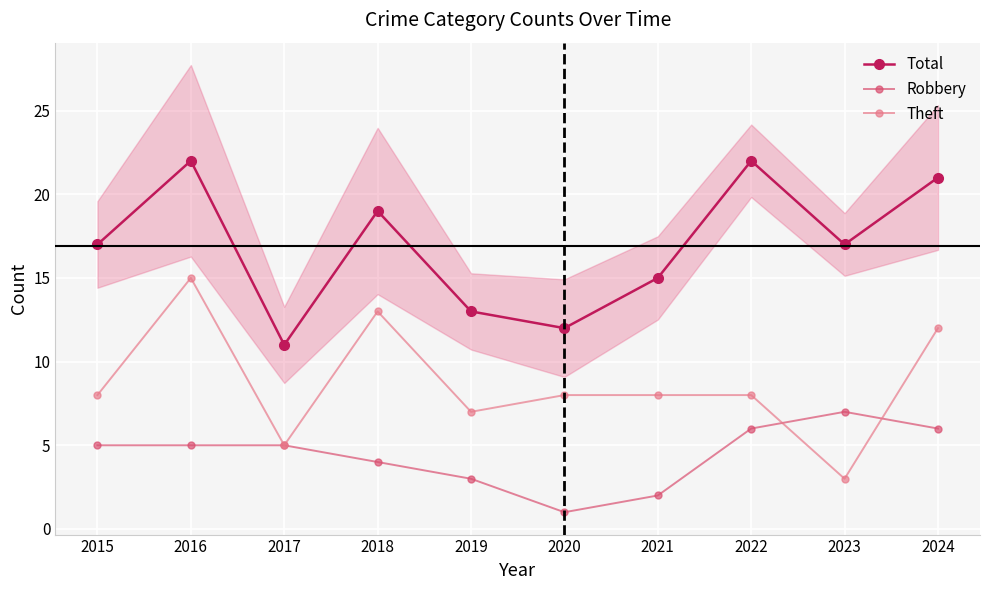

What is the value of the Robbery point at the 7th from the left?

2